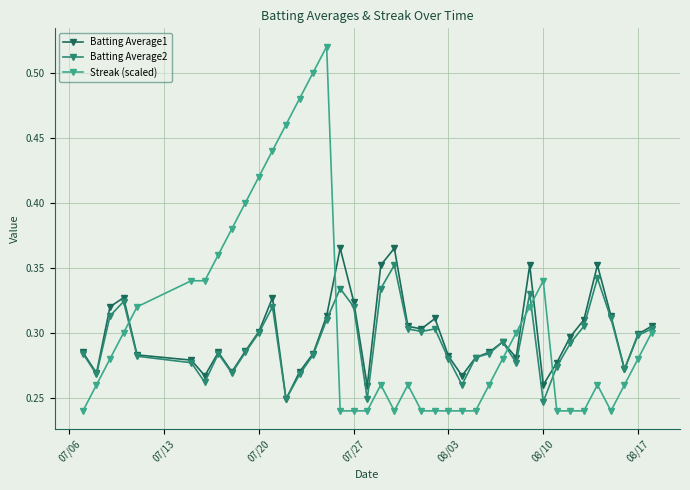

Which series has the widest spread of values?

Streak (scaled)